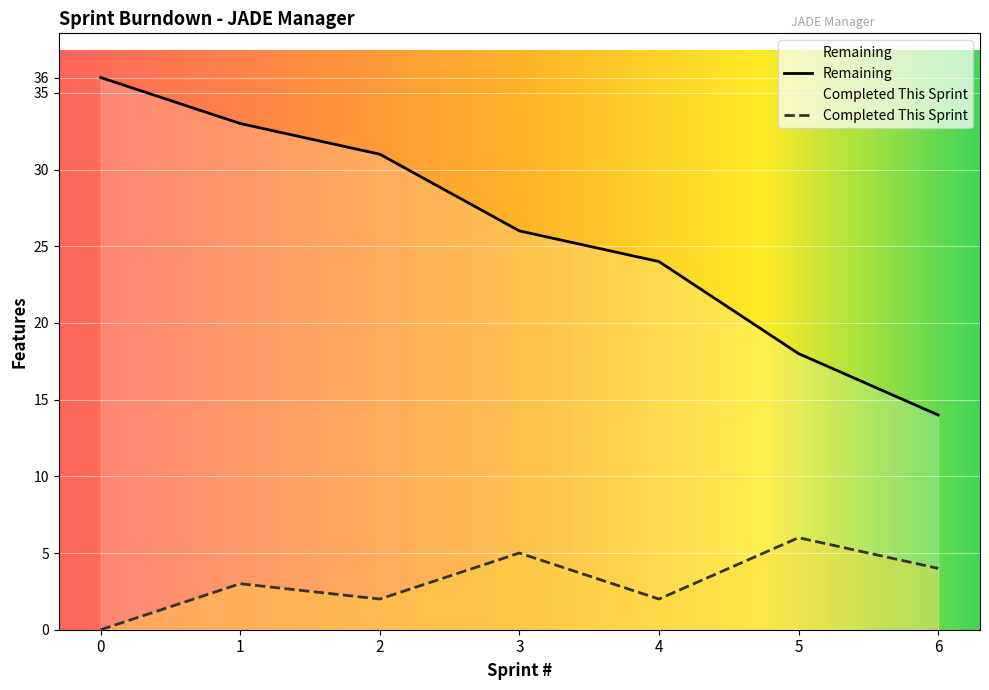

At how many categories does at least one series exceed 27?

3